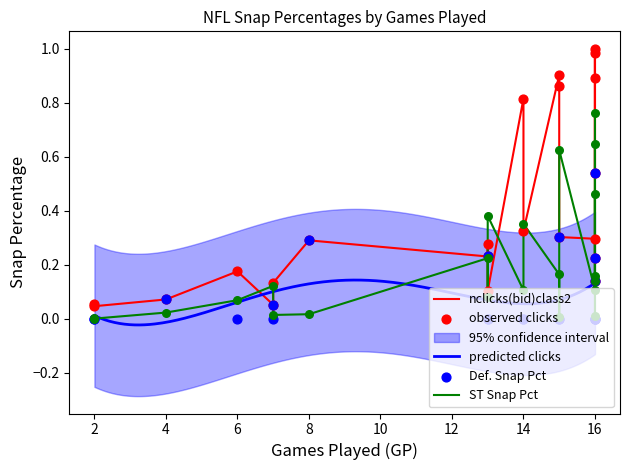

Which series contains the lowest Y value?

Def. Snap Pct